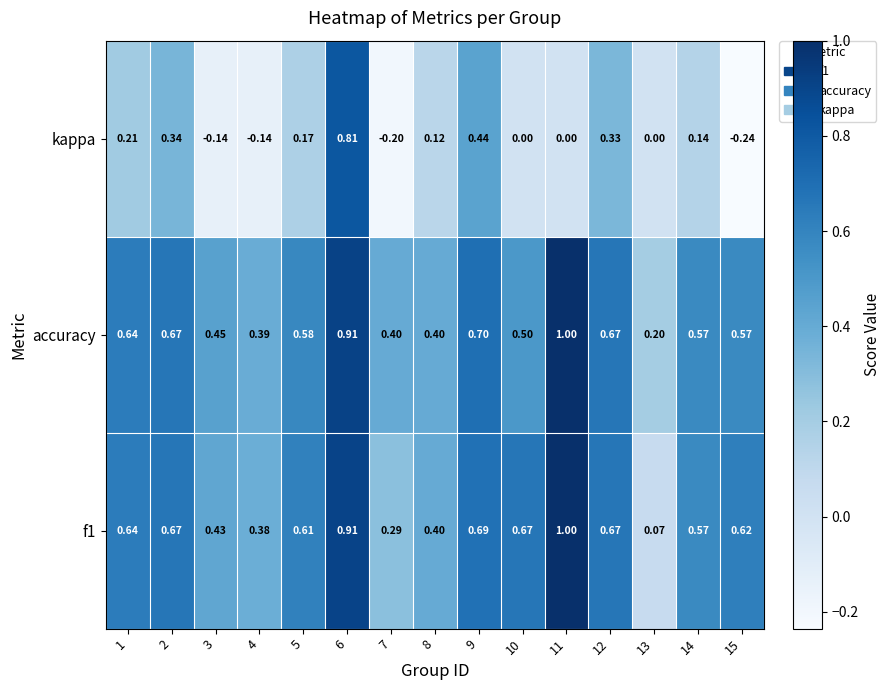

Which series has the largest total across all categories?

accuracy